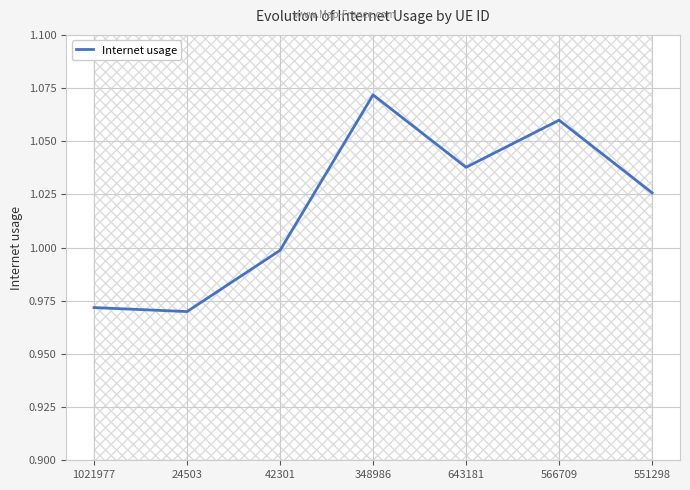

The value at 551298 is 0.6. True or false?

False